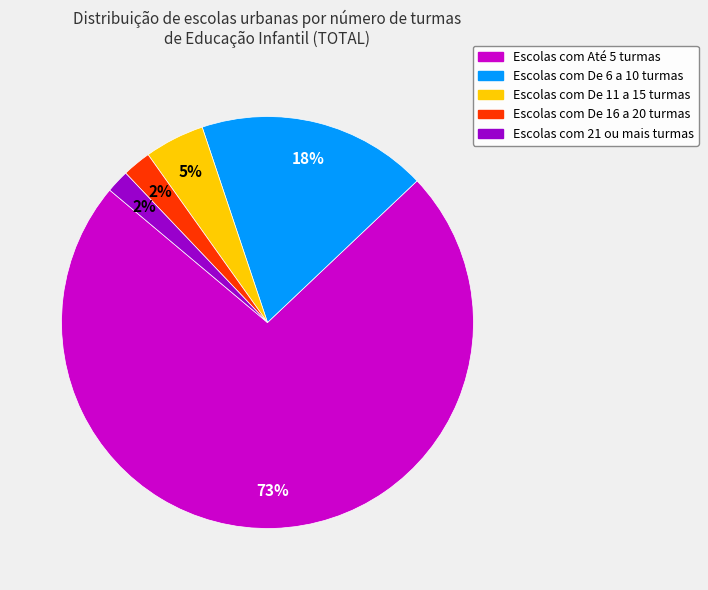

Does any single category account for the majority?

Yes